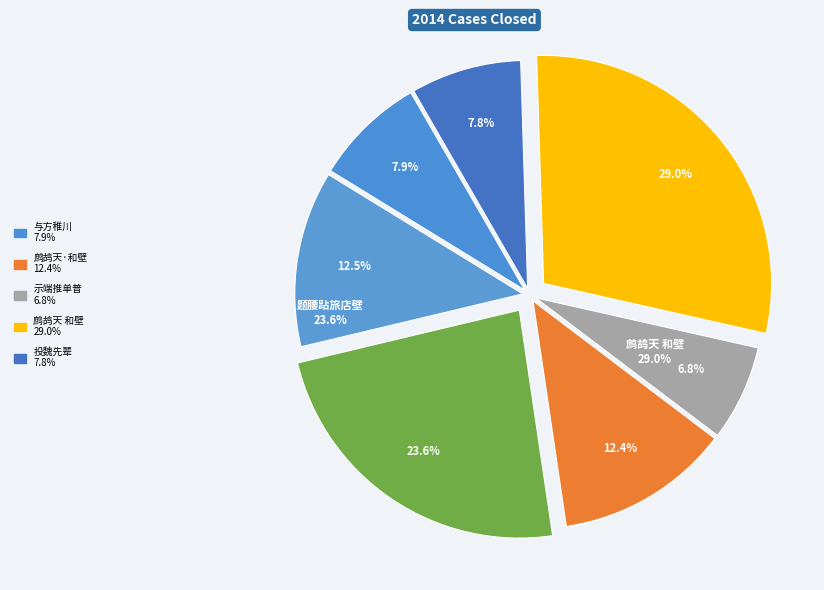

How many segments does this pie chart have?

7